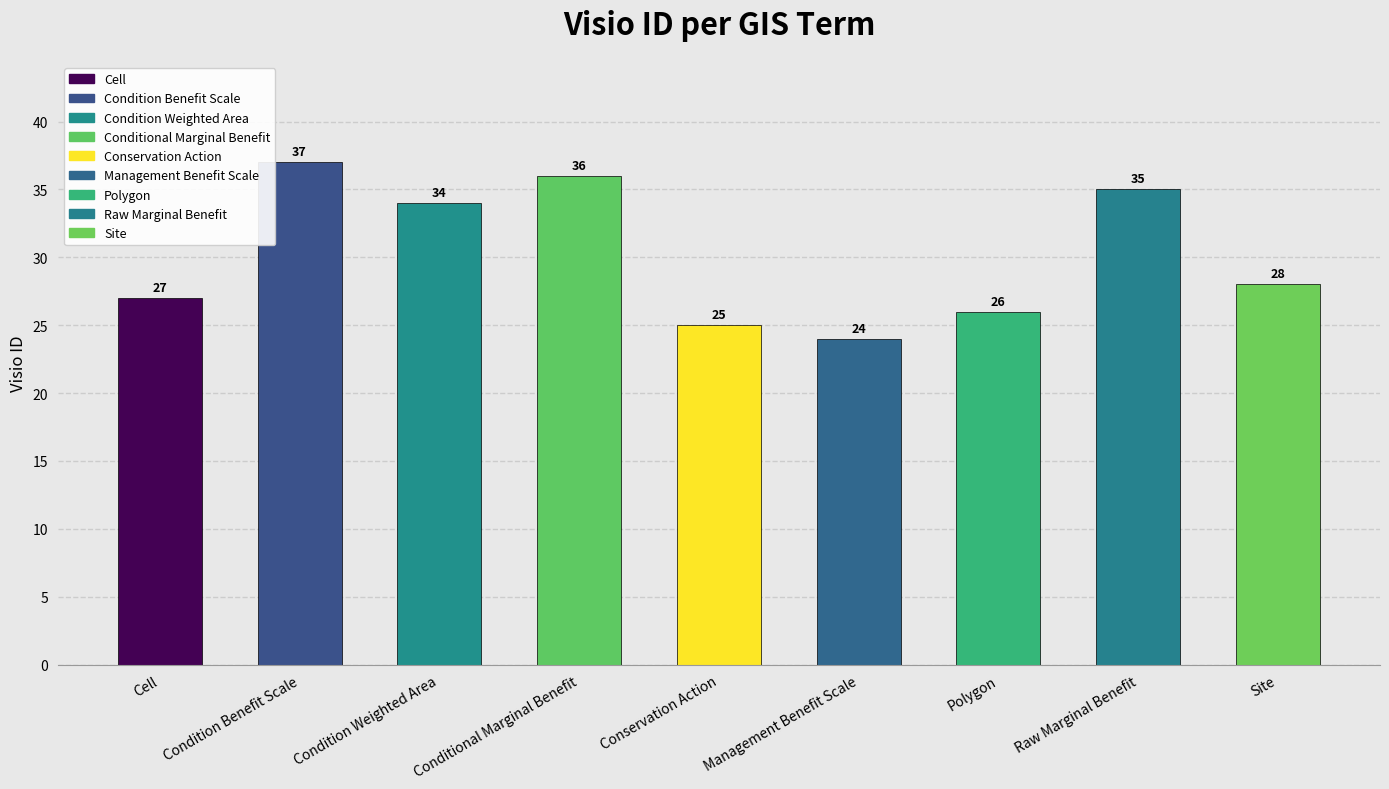

What is the change in value from Conservation Action to Polygon?

+1